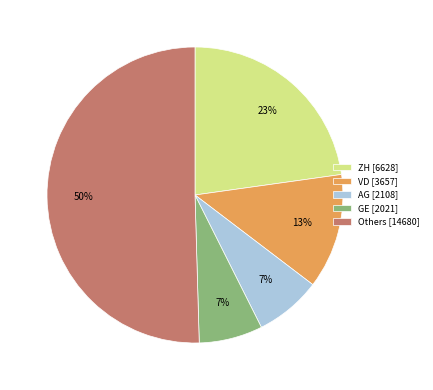

Does GE [2021] represent more than half of the total?

No